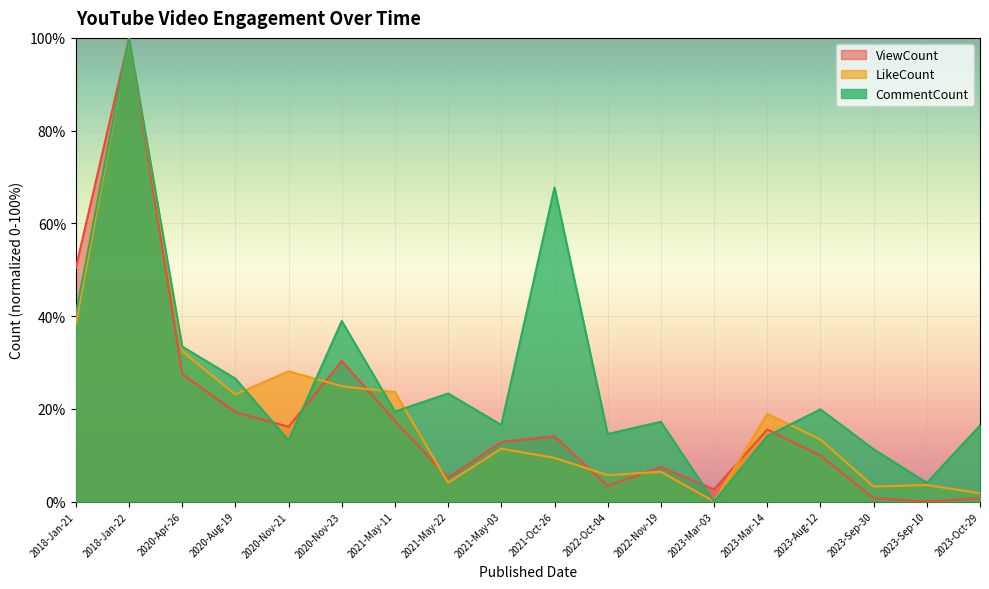

What is the label of the 6th point from the left?

2020-Nov-23